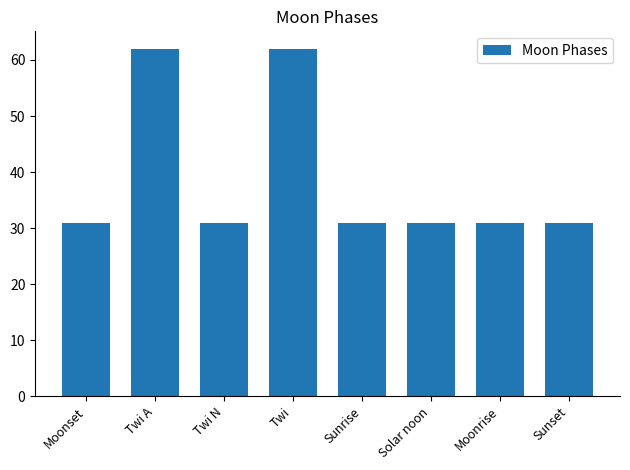

Is it true that the value at Sunset is 13?

False